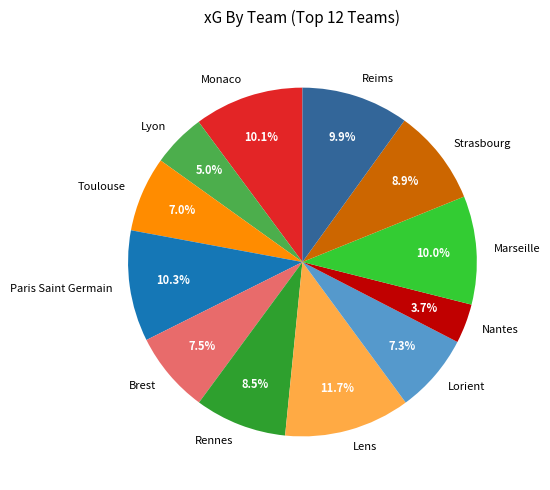

To the nearest percent, what portion does Lens represent?

12%